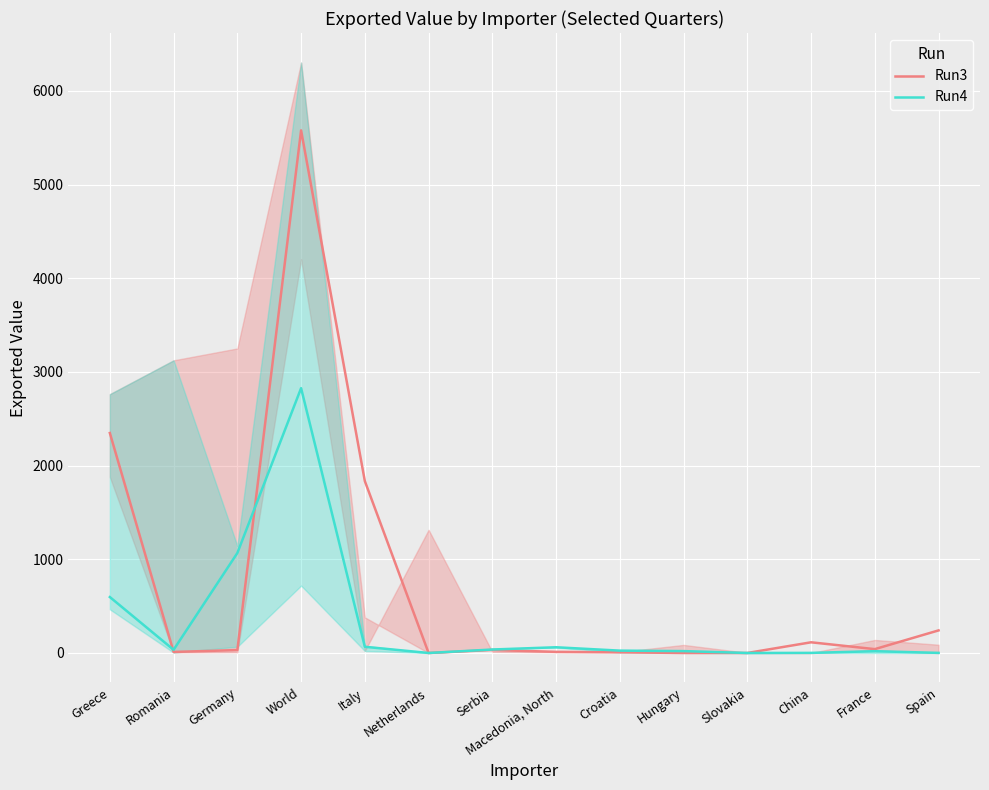

Which series changed the most between Germany and Hungary?

Run4